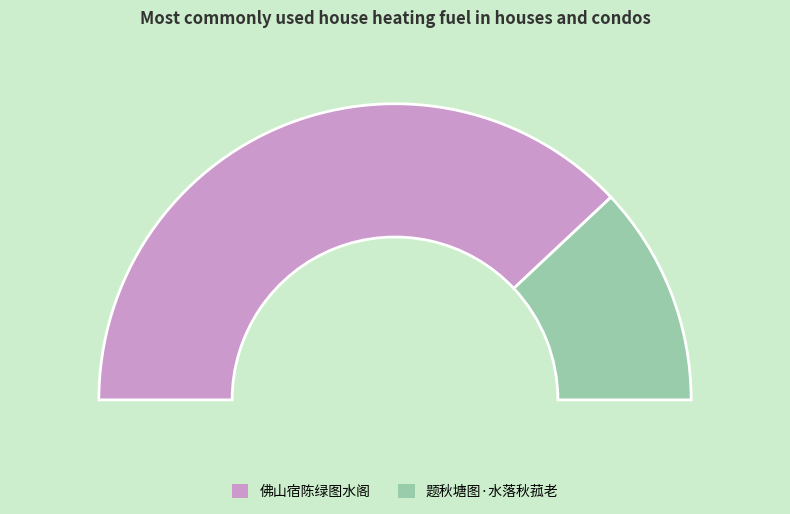

Does 题秋塘图·水落秋菰老 account for over 50% of the chart?

No